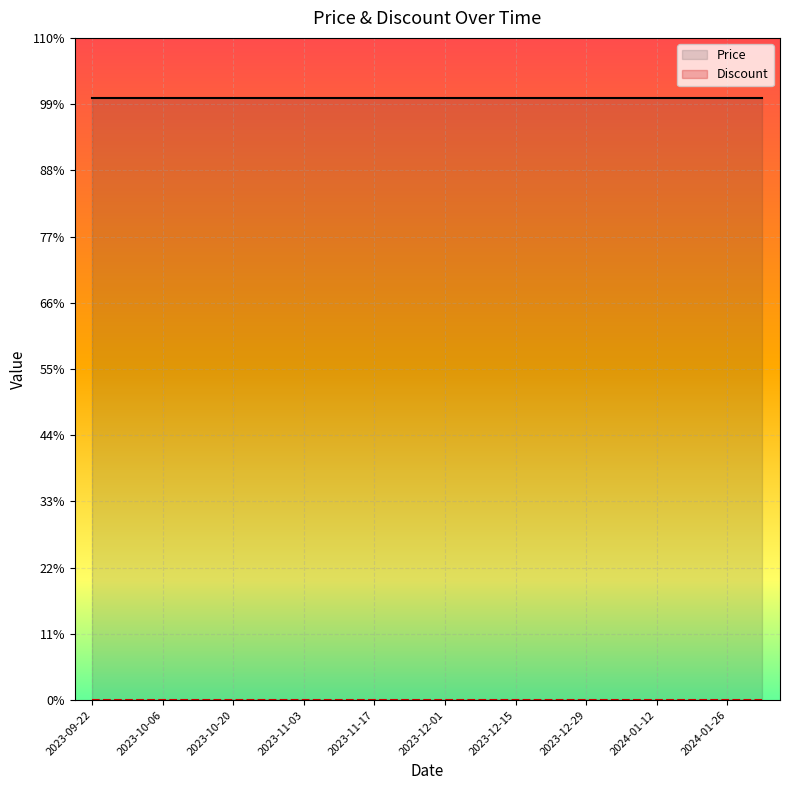

True or false: Discount and Price intersect in this chart.

False